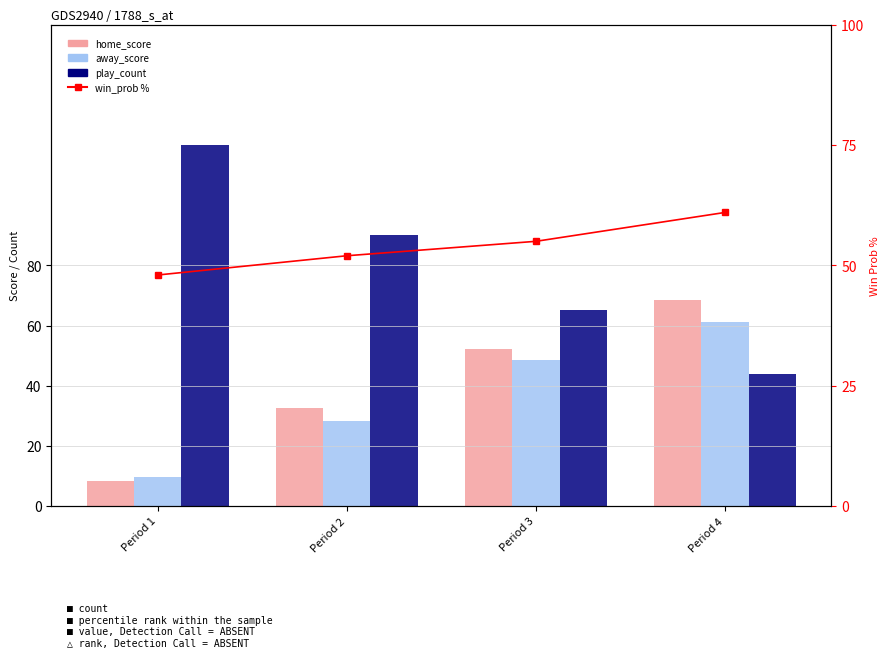

What is the highest value of the home_score series?

68.4